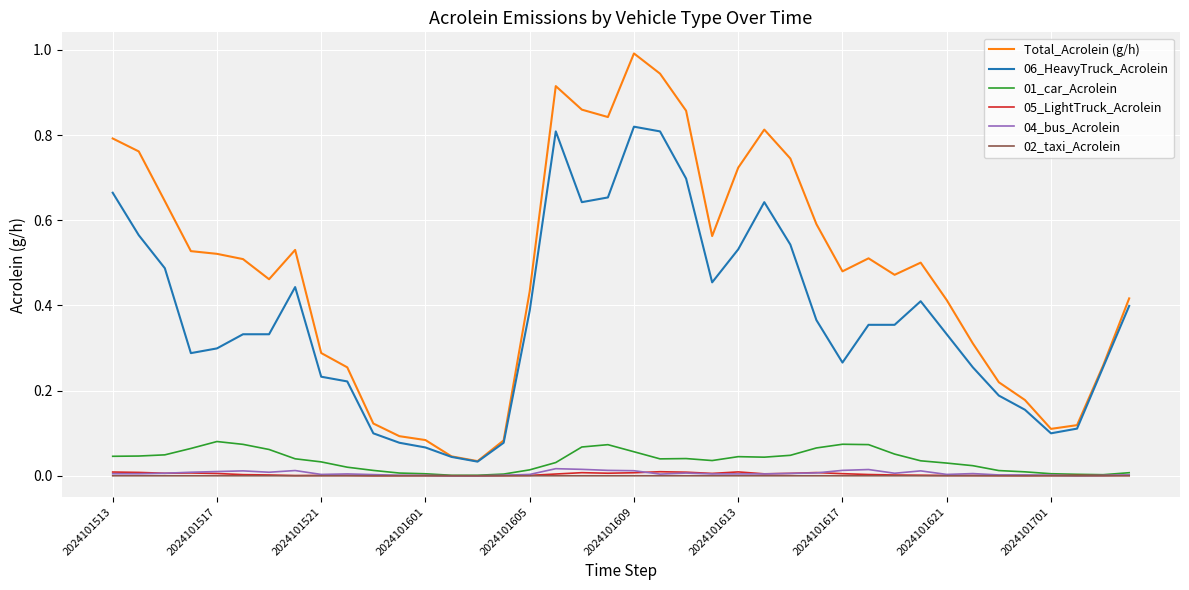

True or false: 06_HeavyTruck_Acrolein and 04_bus_Acrolein intersect in this chart.

False